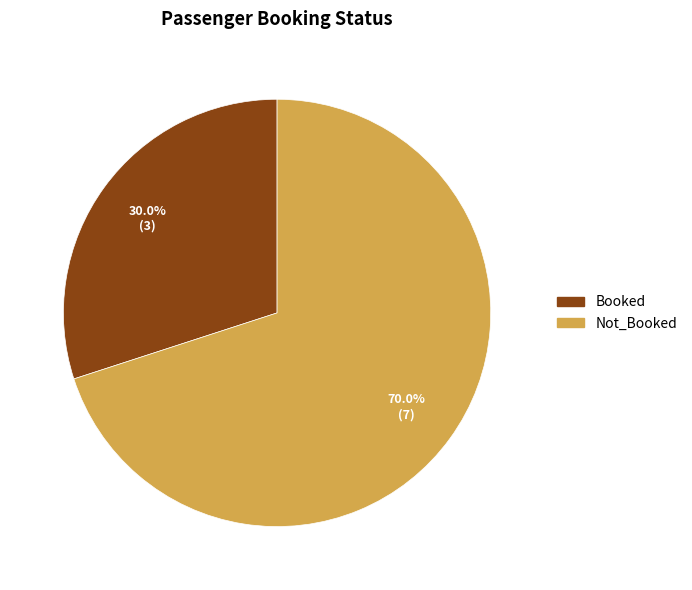

To the nearest percent, what portion does Not_Booked represent?

70%